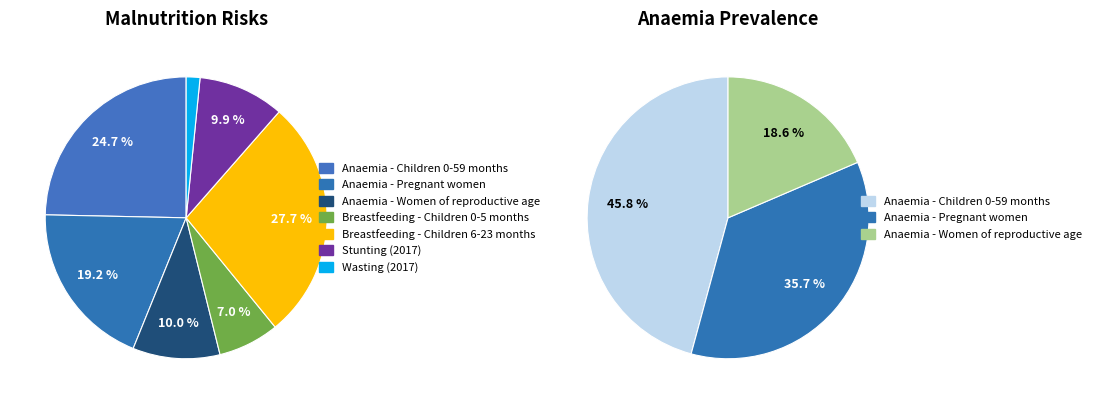

True or false: Anaemia - Women of reproductive age accounts for 1% of the total.

False